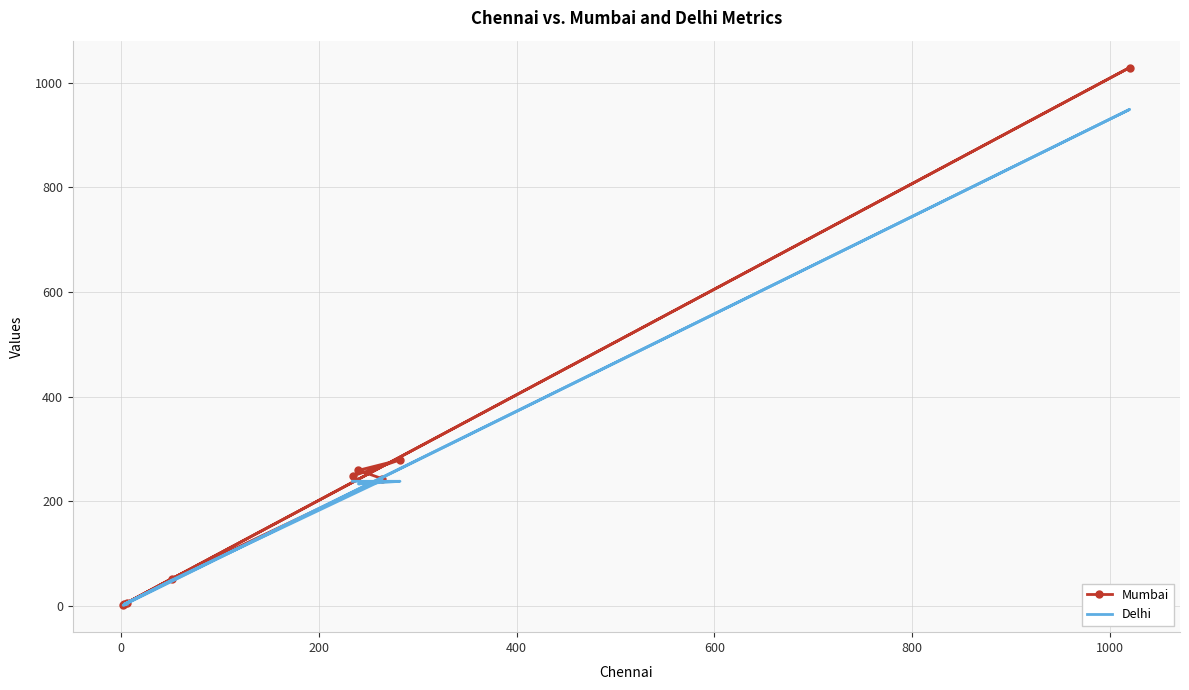

How many lines are shown in the chart?

2